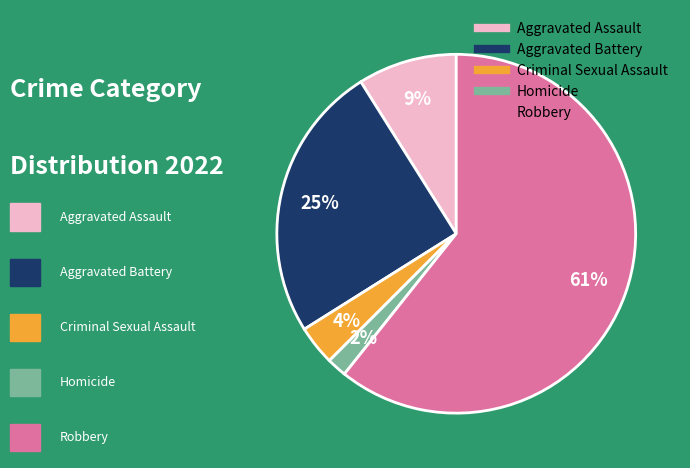

Approximately how many times larger is the value at Criminal Sexual Assault compared to Aggravated Assault?

0.4